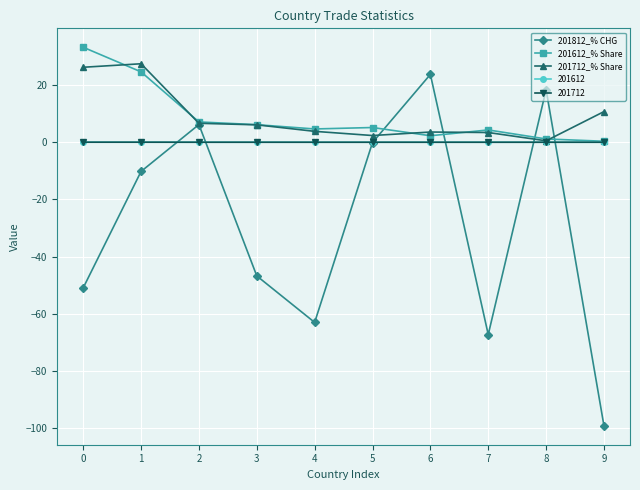

Which series has the widest spread of values?

201812_% CHG